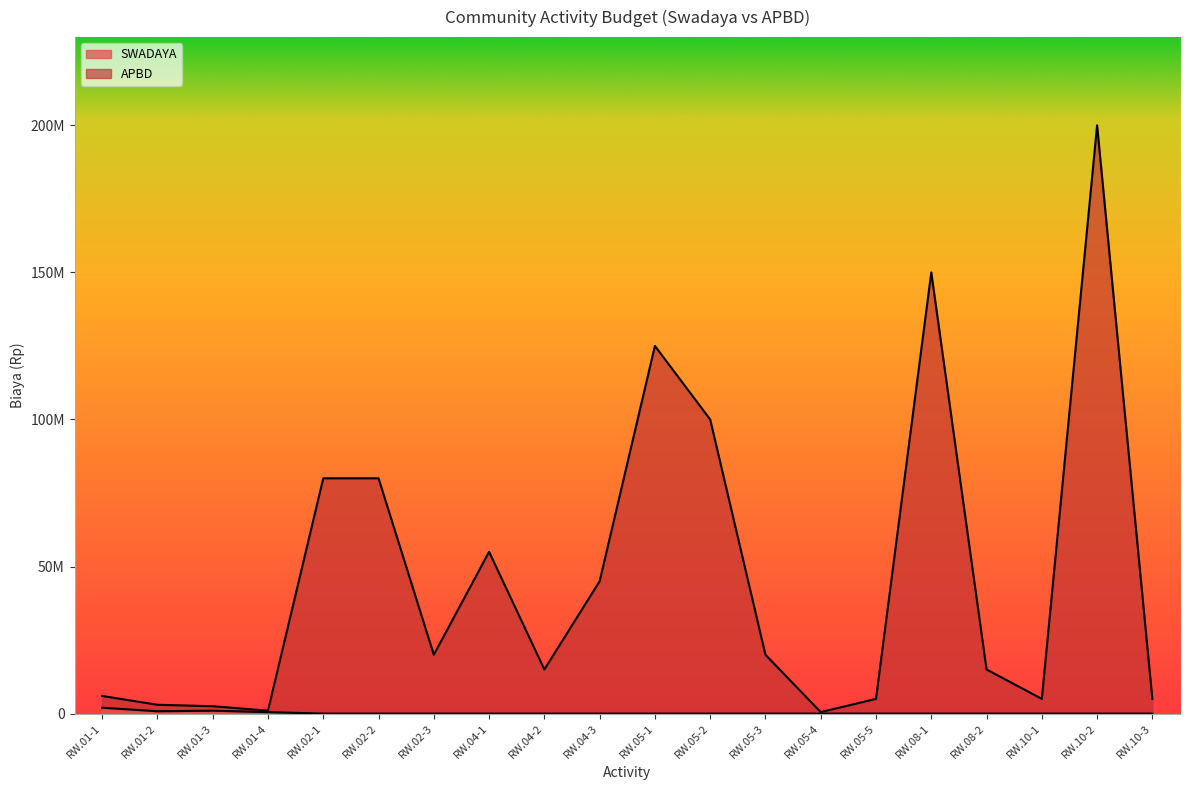

Which series has the largest total across all categories?

APBD